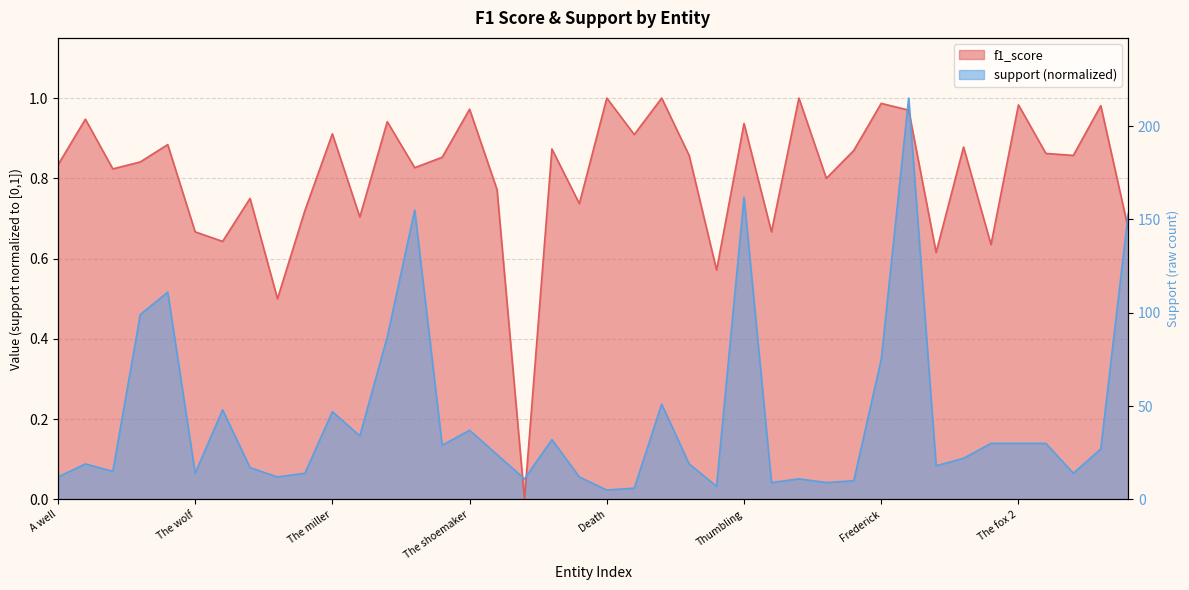

How many values in f1_score are above zero?

39